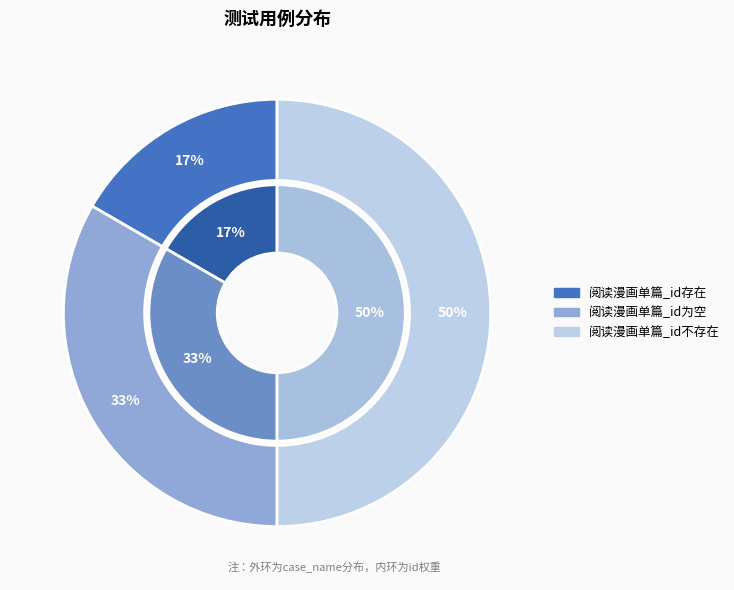

What percentage is the 阅读漫画单篇_id不存在 slice, to the nearest percent?

50%